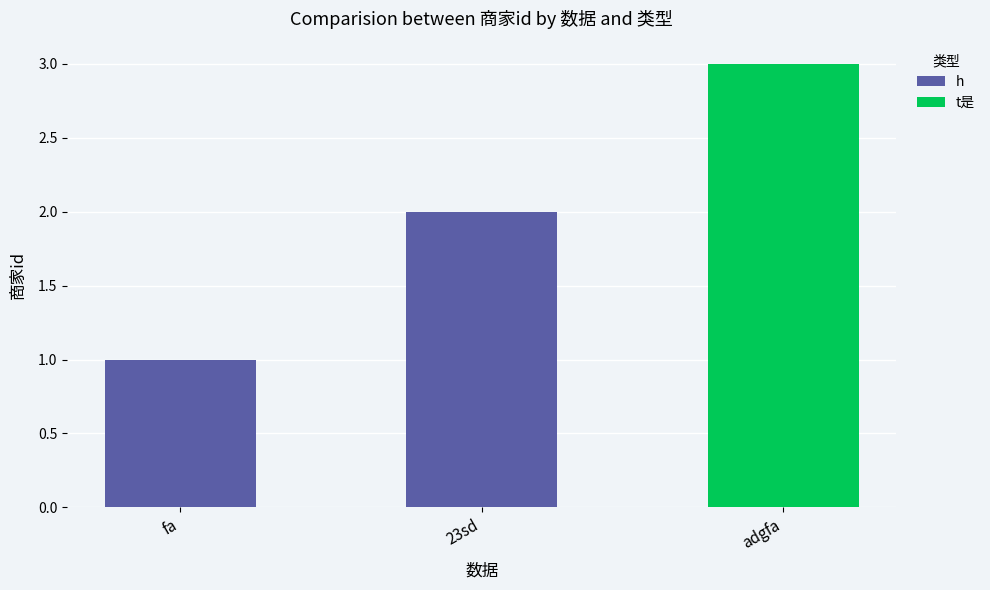

Which category has the highest value in the h series?

23sd